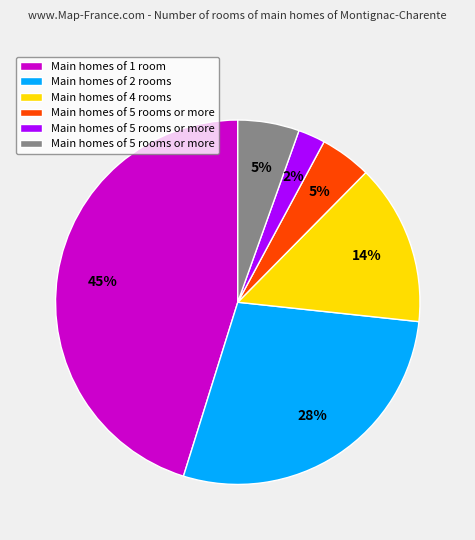

To the nearest percent, what is the average slice percentage?

17%